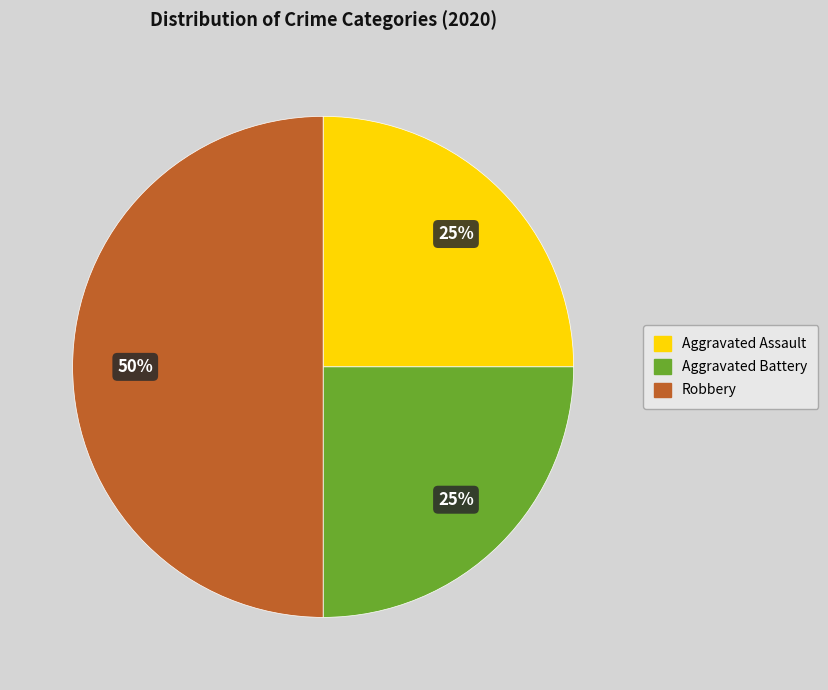

Does Aggravated Assault represent more than half of the total?

No